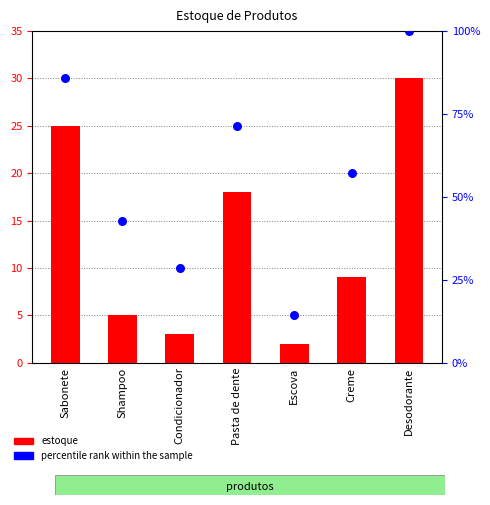

Which series has the largest total across all categories?

percentile rank within the sample